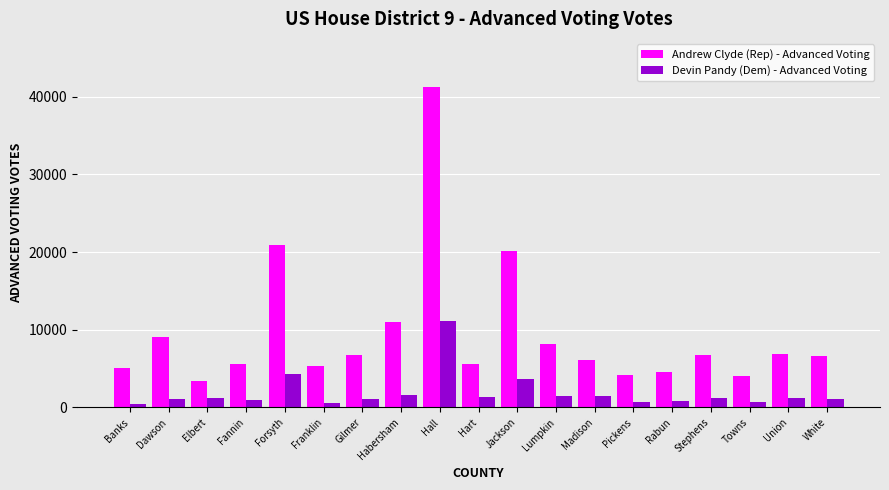

Where is Devin Pandy (Dem) - Advanced Voting nearest to the value 5788?

Forsyth